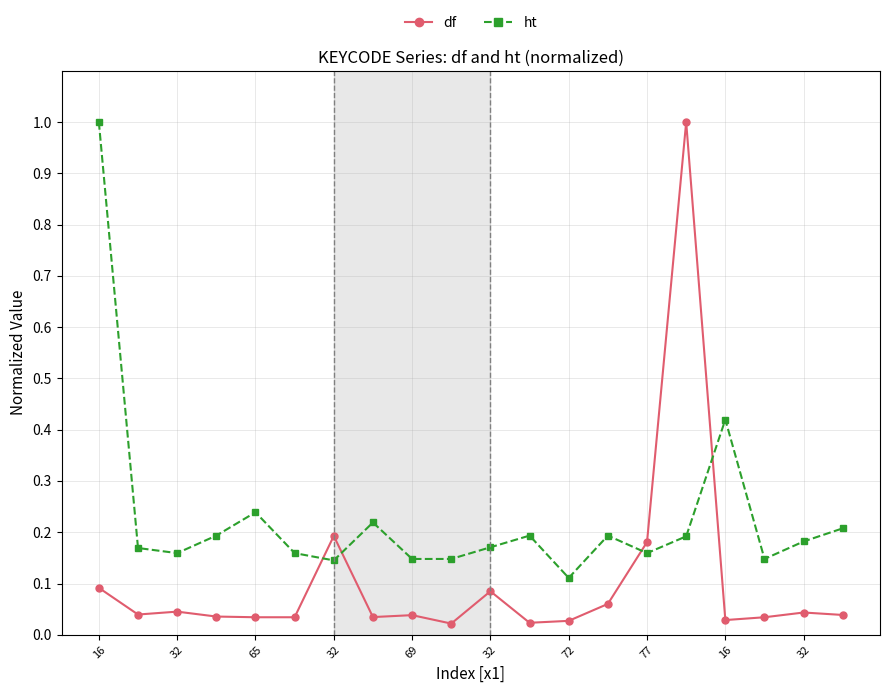

True or false: ht and df cross at least once.

True